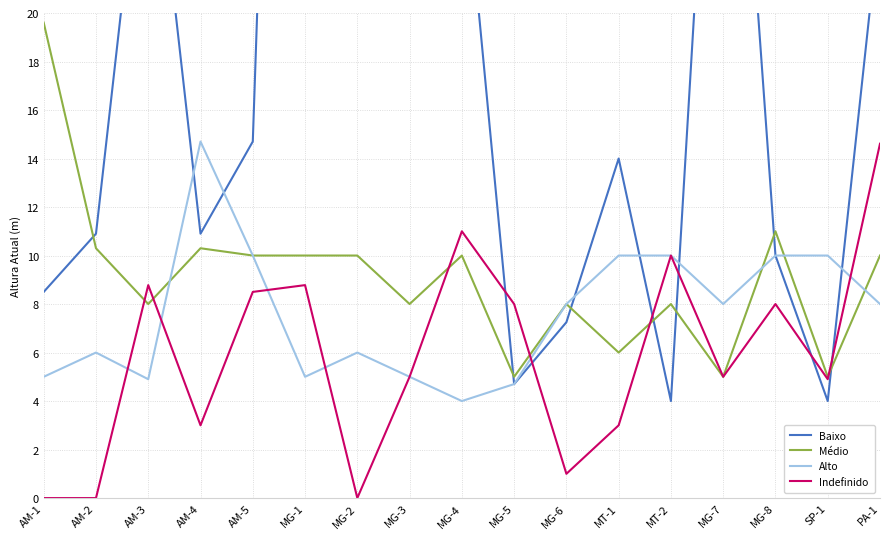

True or false: Alto and Indefinido cross at least once.

True